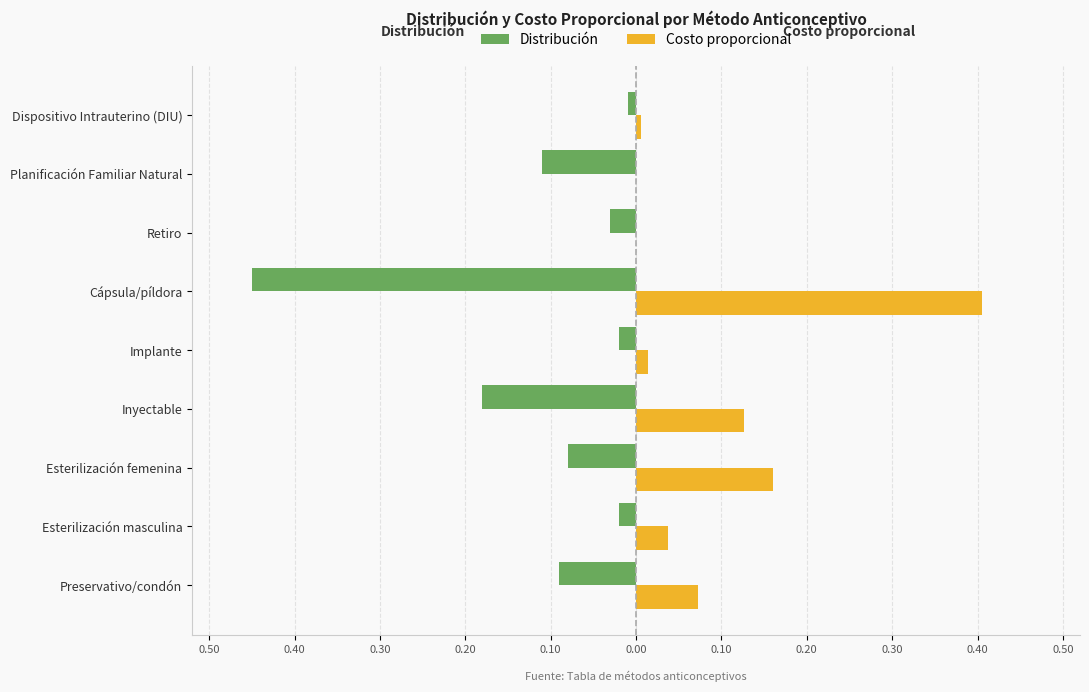

At how many categories does at least one series exceed 0?

7